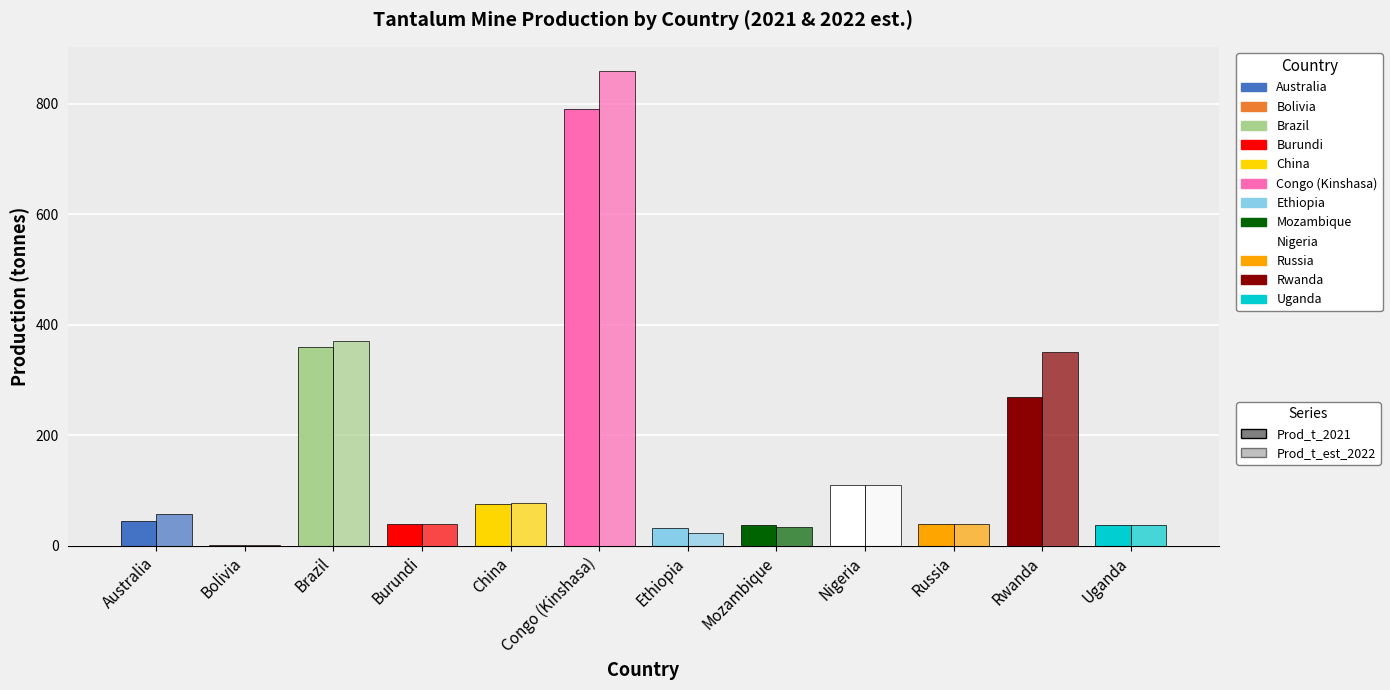

Count the number of categories in the chart.

12